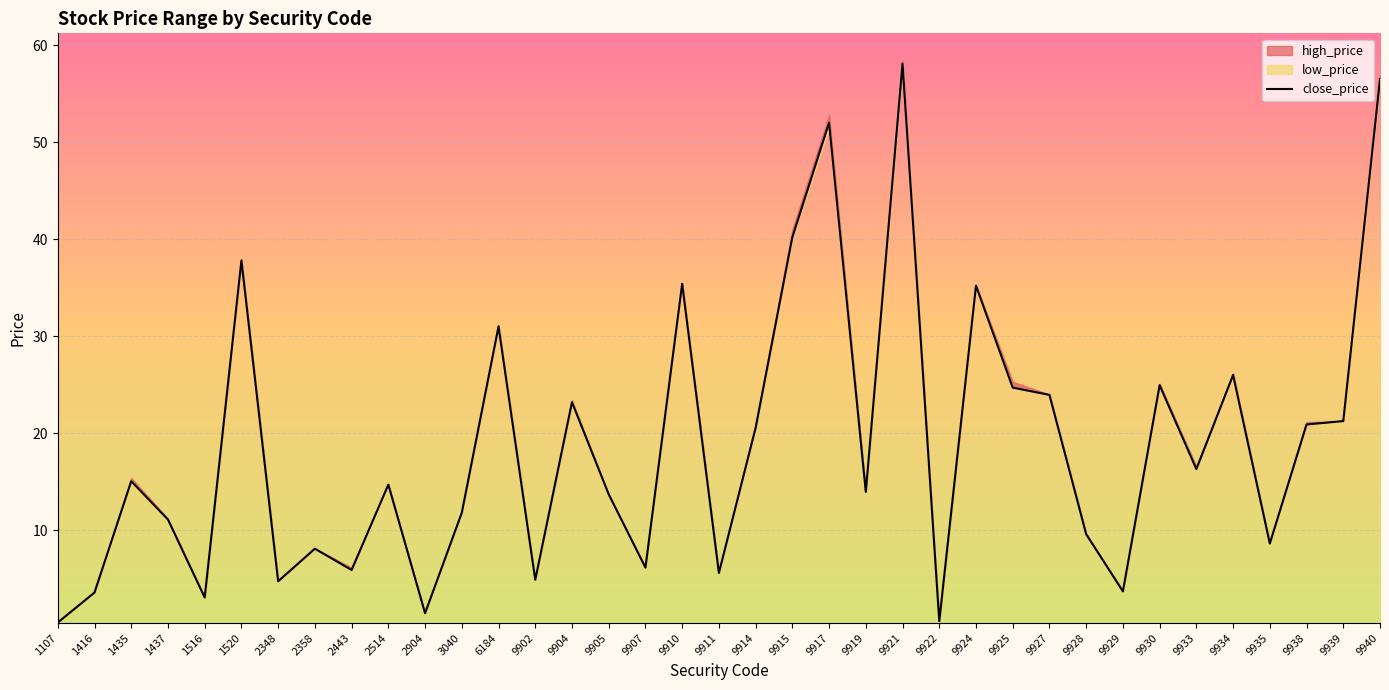

The value at 2348 is 4.7. True or false?

True